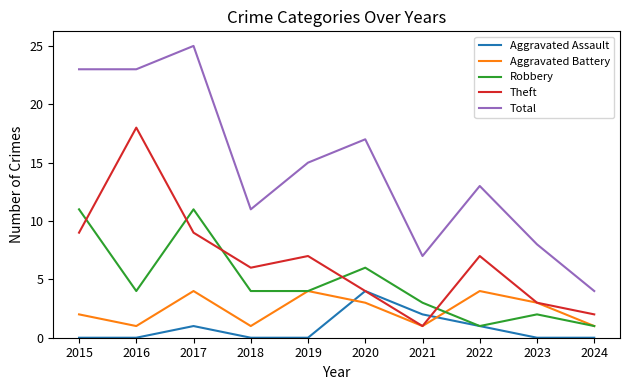

What is the highest value of the Aggravated Assault series?

4